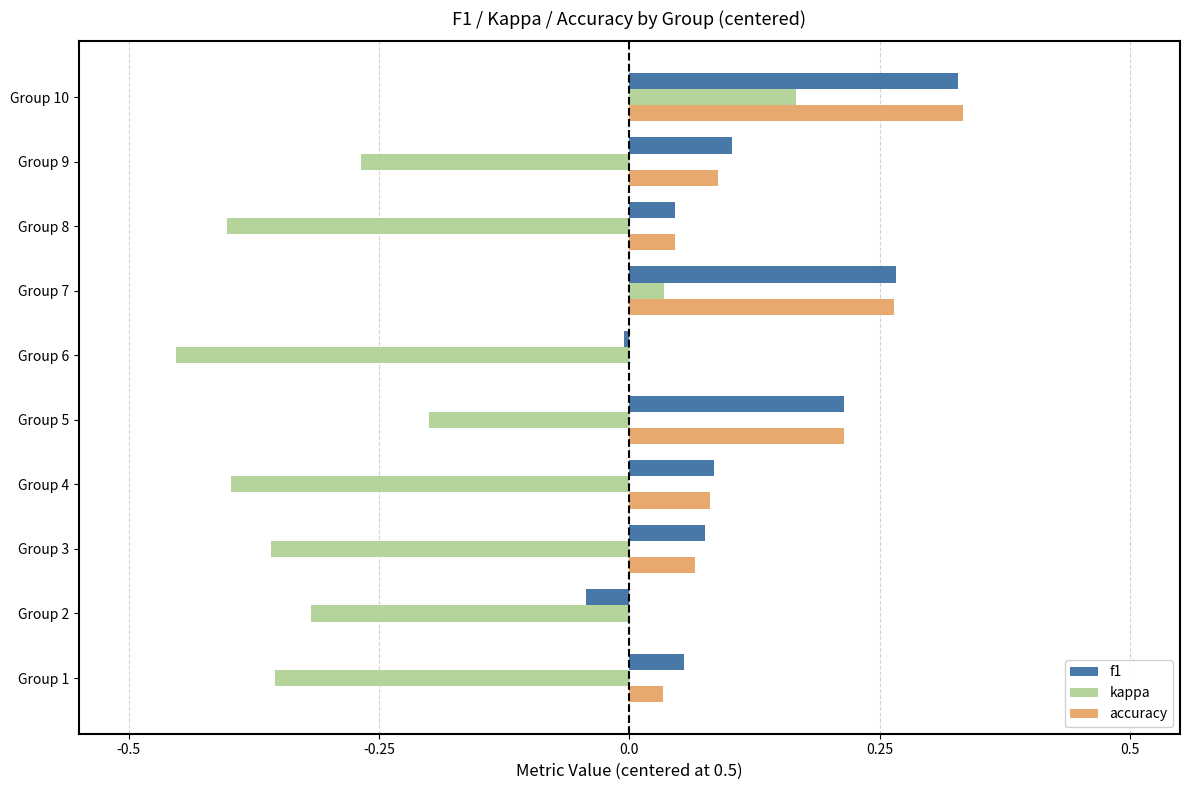

Which category has the highest value in the accuracy series?

Group 10